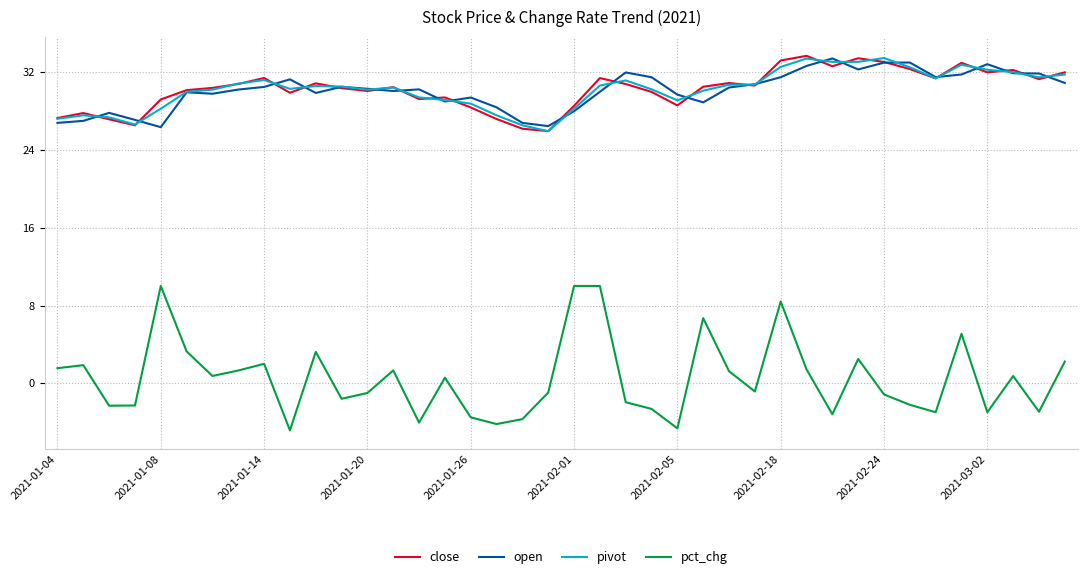

How many lines are shown in the chart?

4